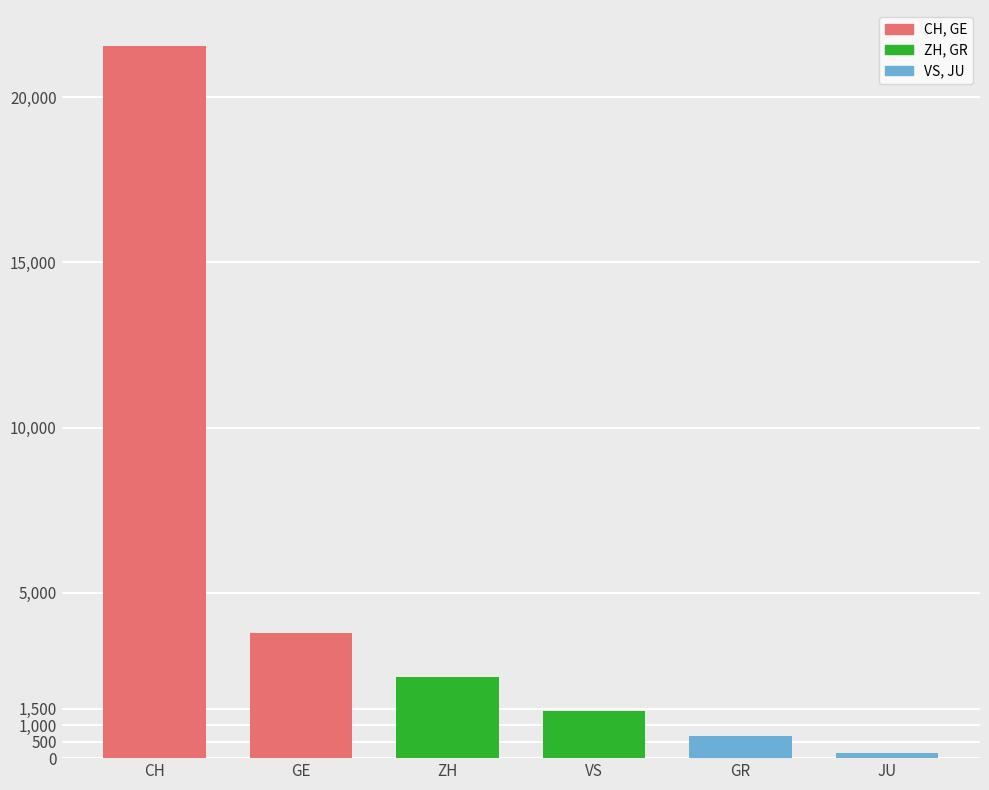

Which series has the largest range (max minus min)?

CH